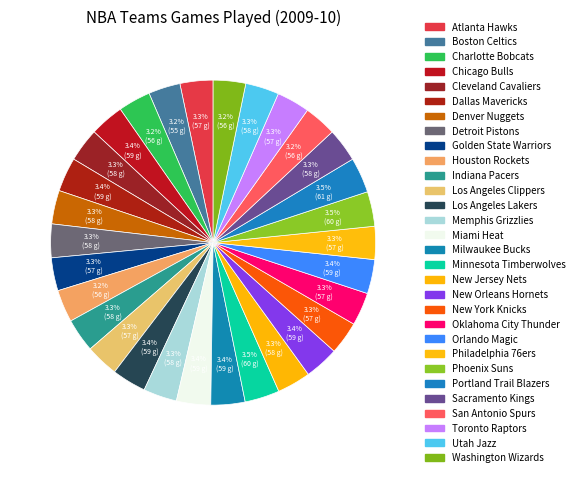

How many segments does this pie chart have?

30